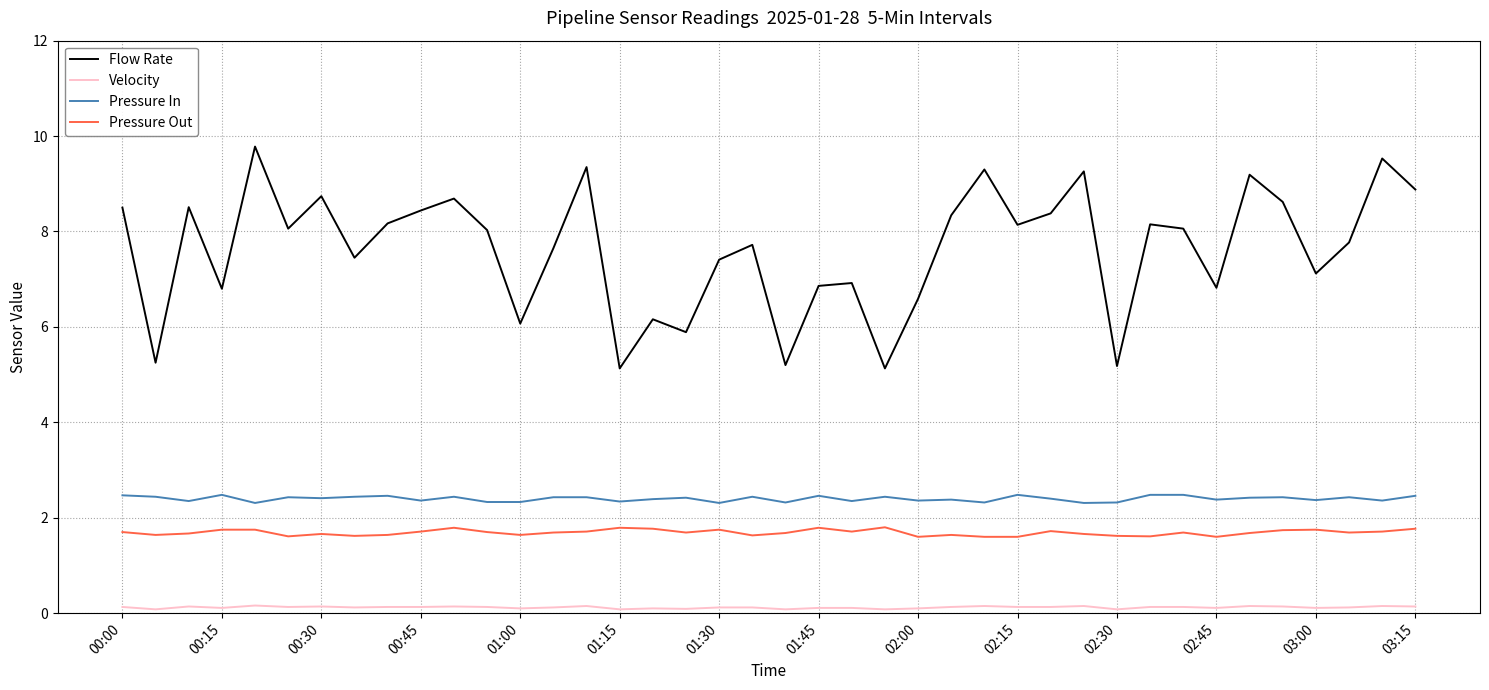

Rank the series by their maximum value, from highest to lowest.

Flow Rate, Pressure In, Pressure Out, Velocity